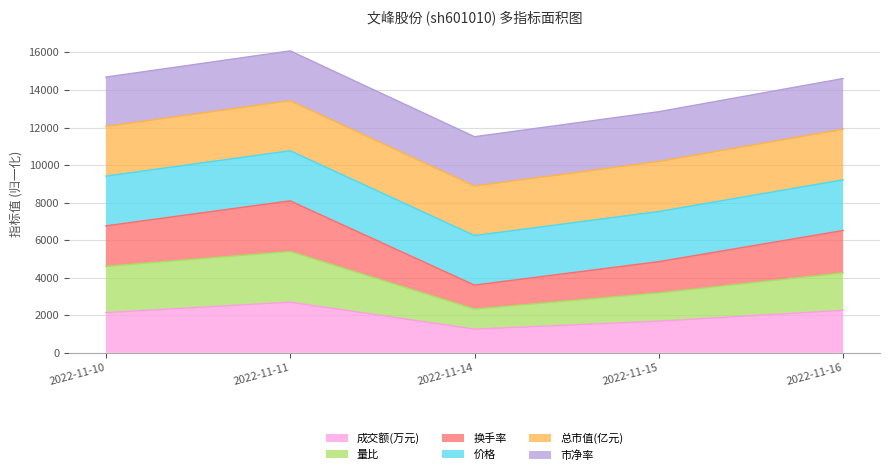

Between 2022-11-10 and 2022-11-11, which is larger?

2022-11-11